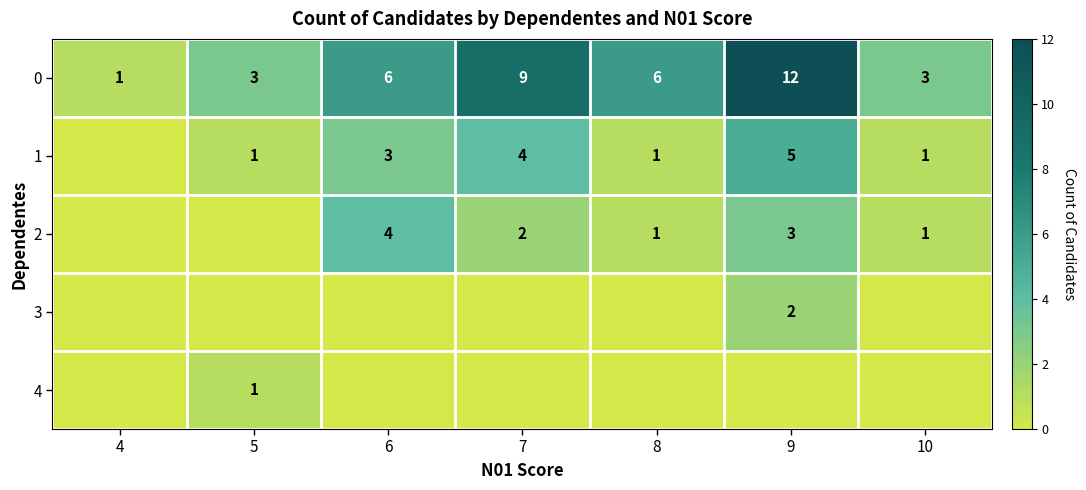

True or false: 2 has a value of 3 at 9.

True